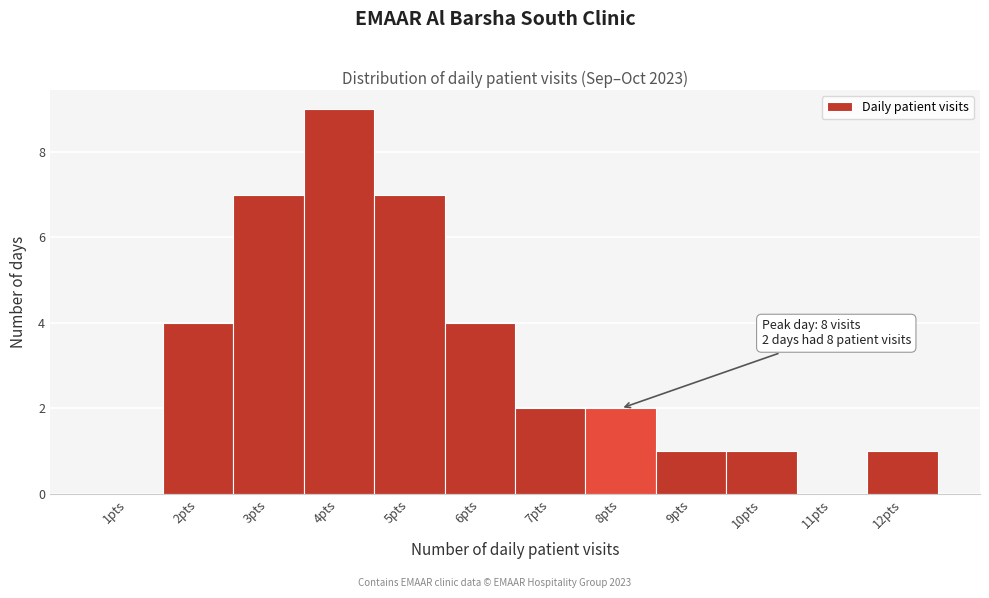

Reading left to right, transcribe all the data shown in this chart.

1pts=0	2pts=4	3pts=7	4pts=9	5pts=7	6pts=4	7pts=2	8pts=2	9pts=1	10pts=1	11pts=0	12pts=1